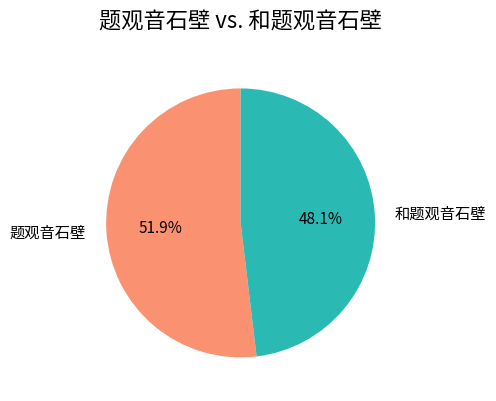

To the nearest percent, what portion does 题观音石壁 represent?

52%